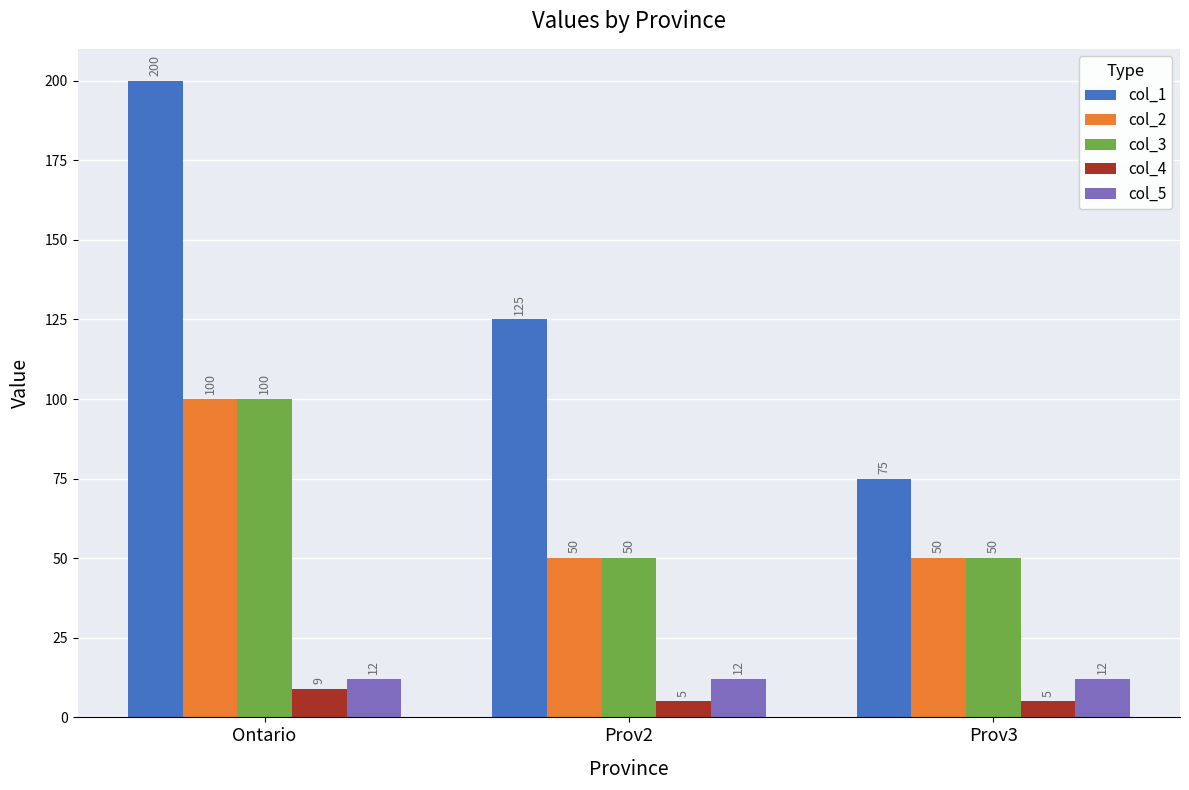

What is the value of the col_2 bar at the 3rd from the left?

50